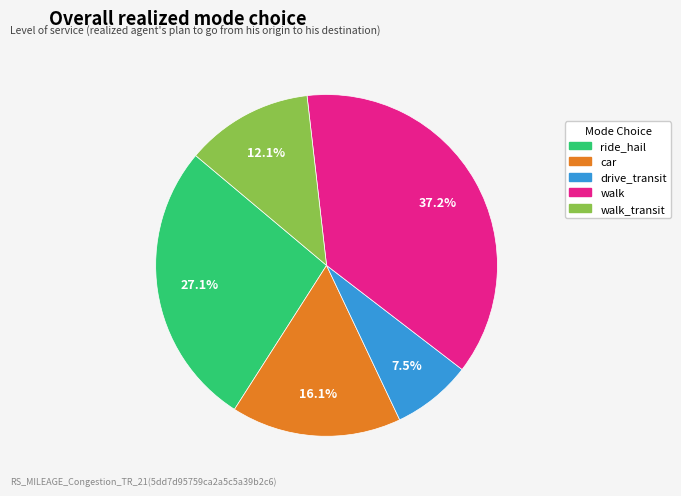

Is there any slice that represents more than half of the pie?

No